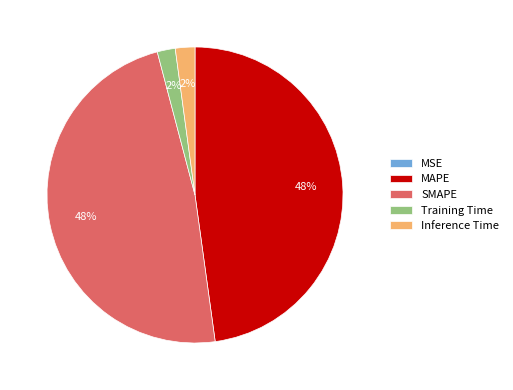

To the nearest percent, what portion does Inference Time represent?

2%